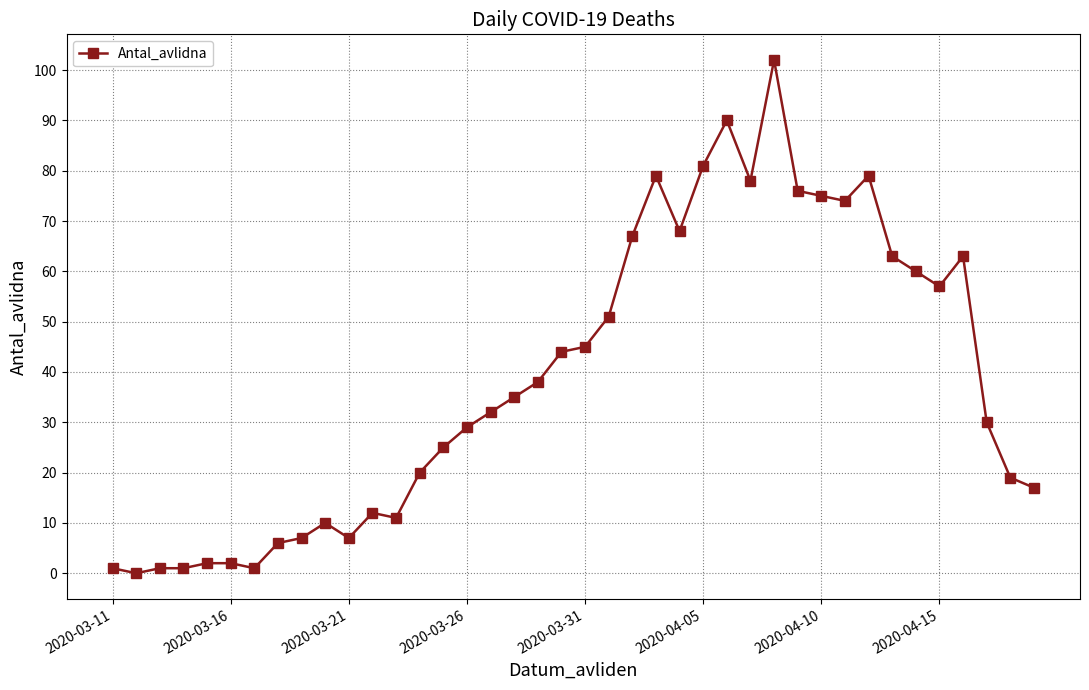

What is the difference between the second highest and minimum values?

90